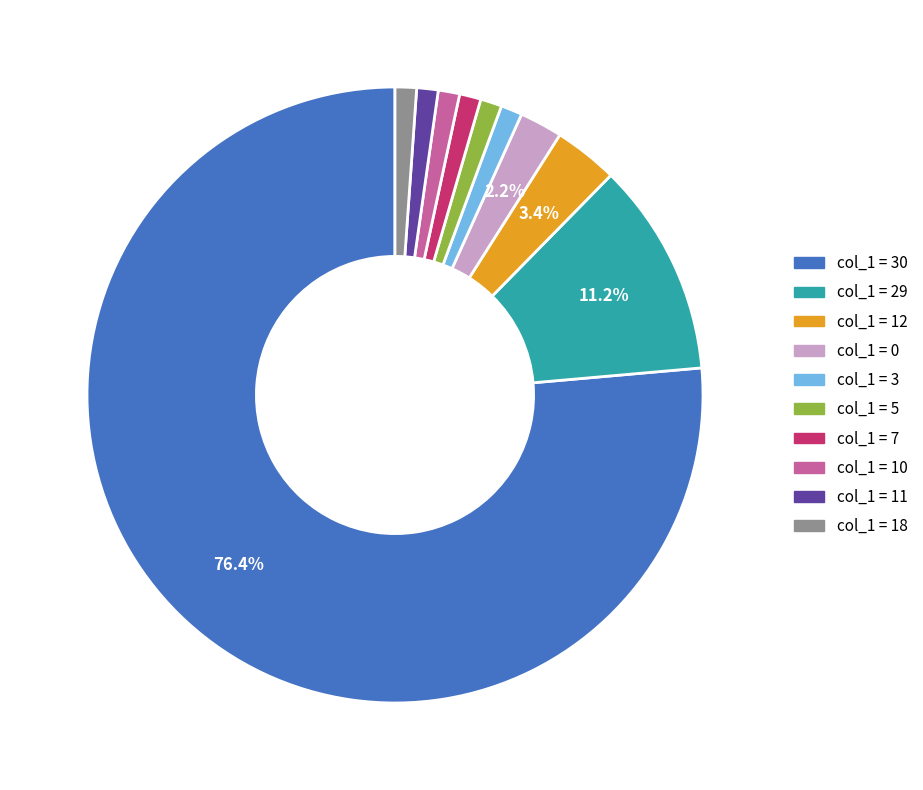

Does any single category account for the majority?

Yes